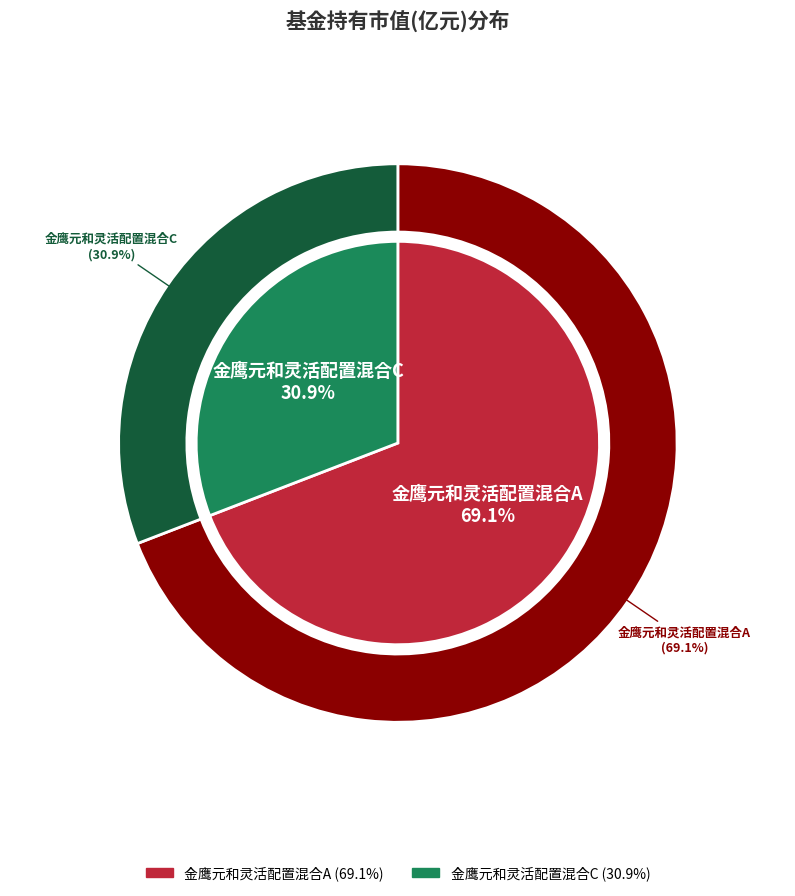

Is there a majority slice in this chart?

Yes